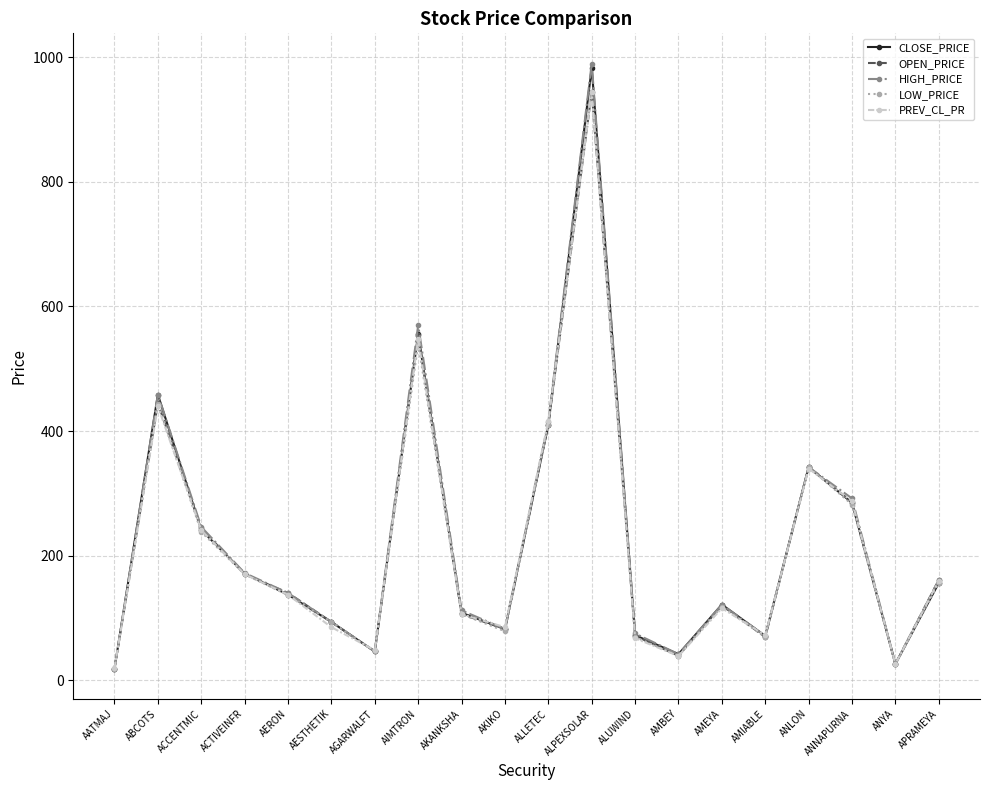

What is the value of the CLOSE_PRICE point at the 14th from the left?

41.7